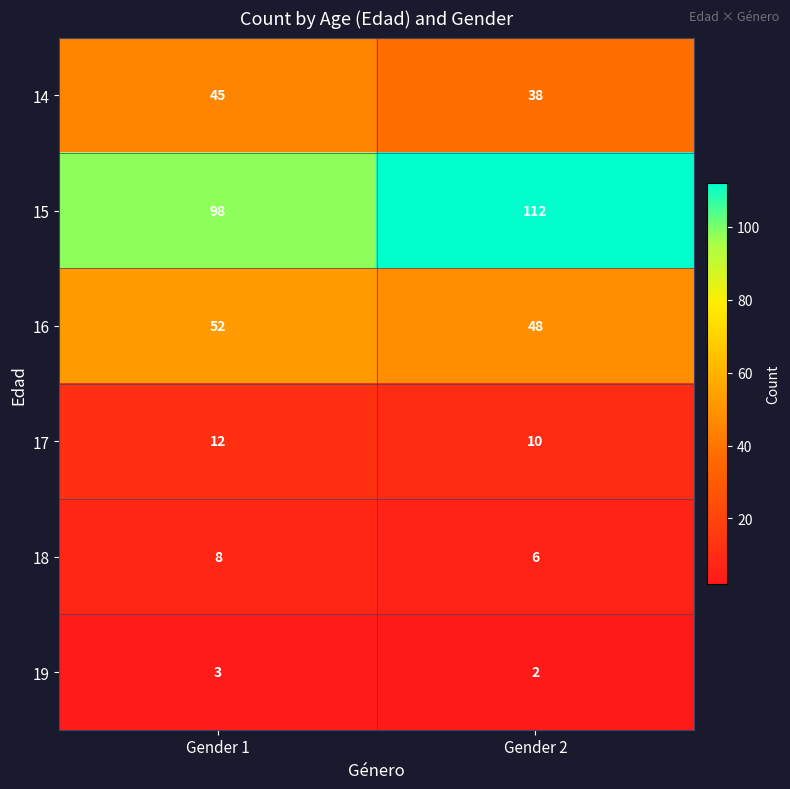

What is the difference between the 16 values at Gender 1 and Gender 2?

4